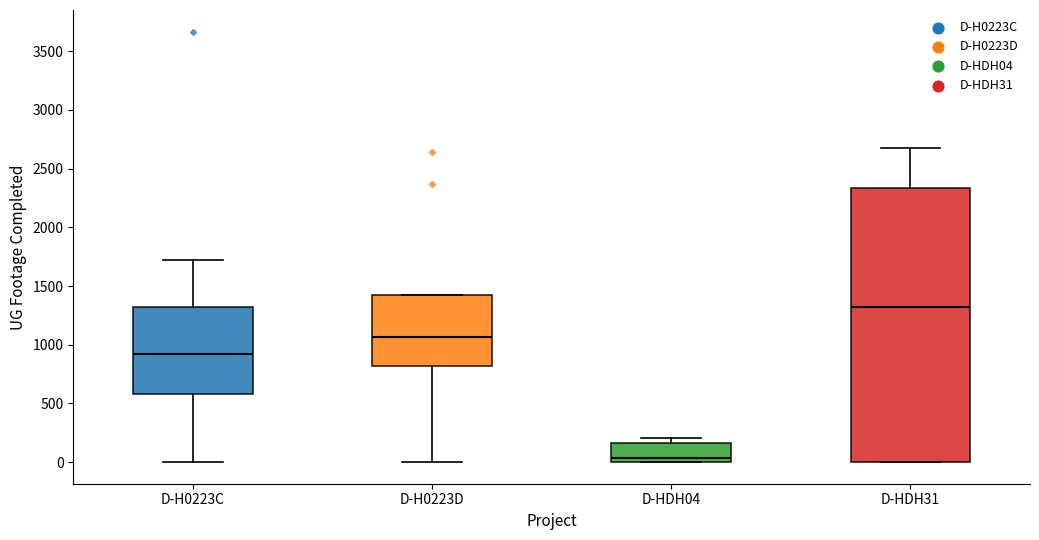

Comparing the boxes themselves (not the whiskers), which one is the tallest?

D-HDH31